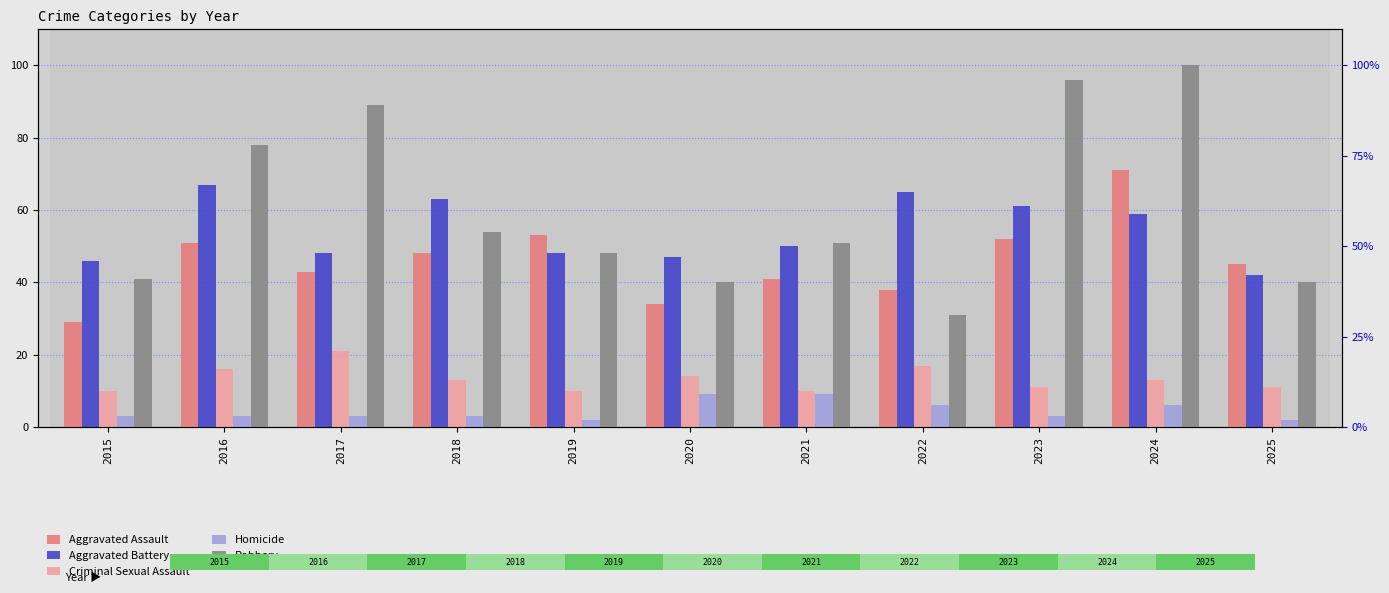

What is the difference between the Aggravated Battery values at 2015 and 2024?

13